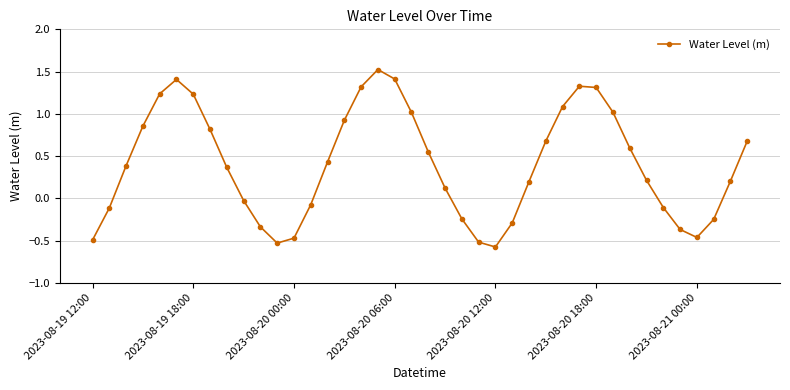

What is the difference between the maximum and minimum values?

2.1